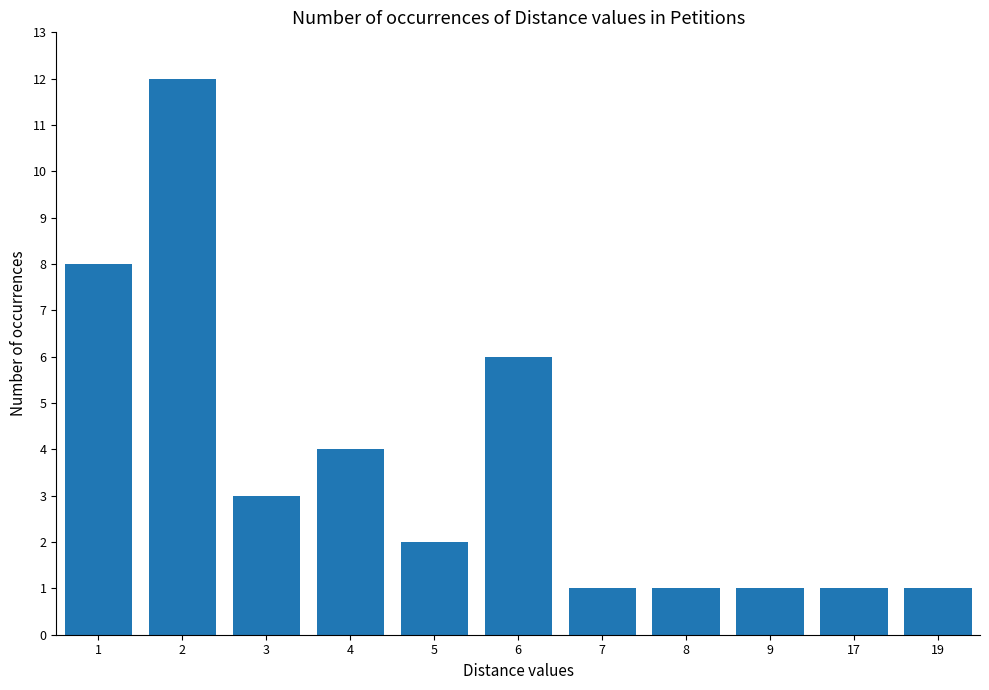

The chart shows a value of 0 at 19. True or false?

False